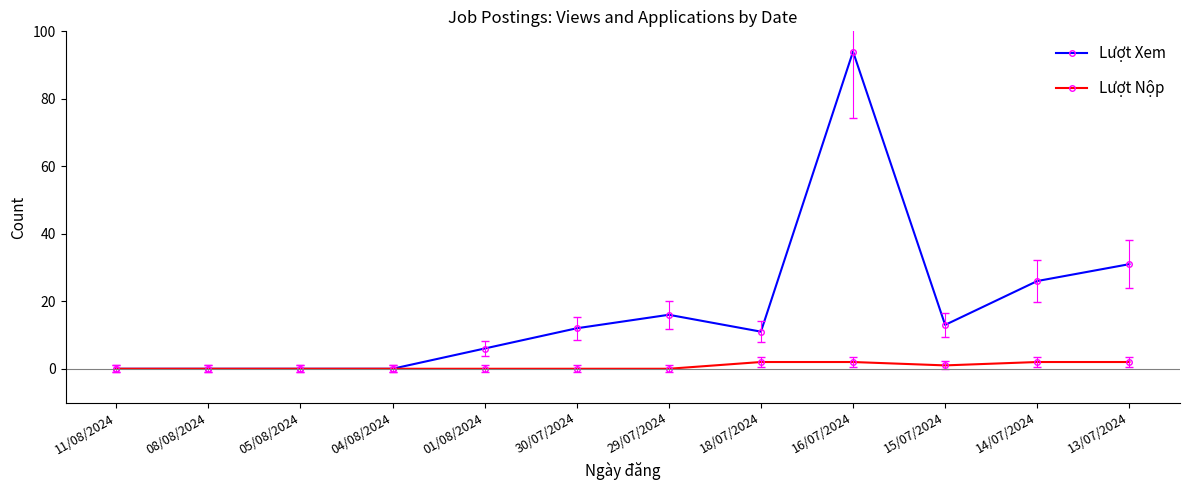

At which category does the chart reach its peak across all series?

16/07/2024